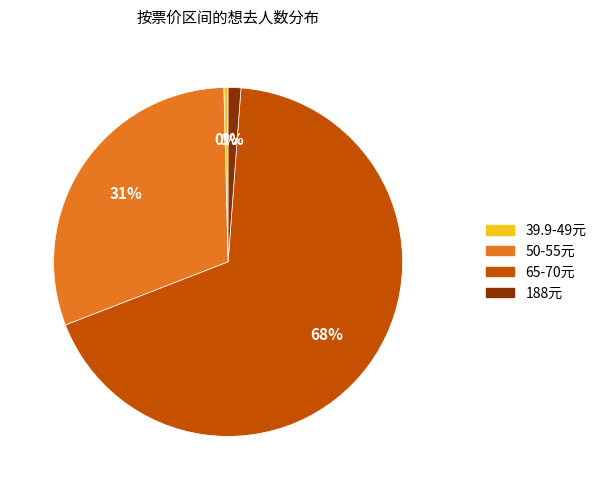

Count the number of slices in the pie.

4